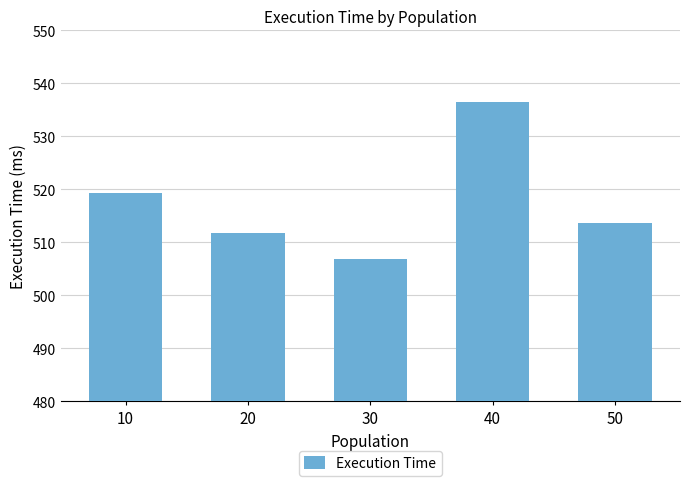

The chart shows a value of 844.8 at 50. True or false?

False